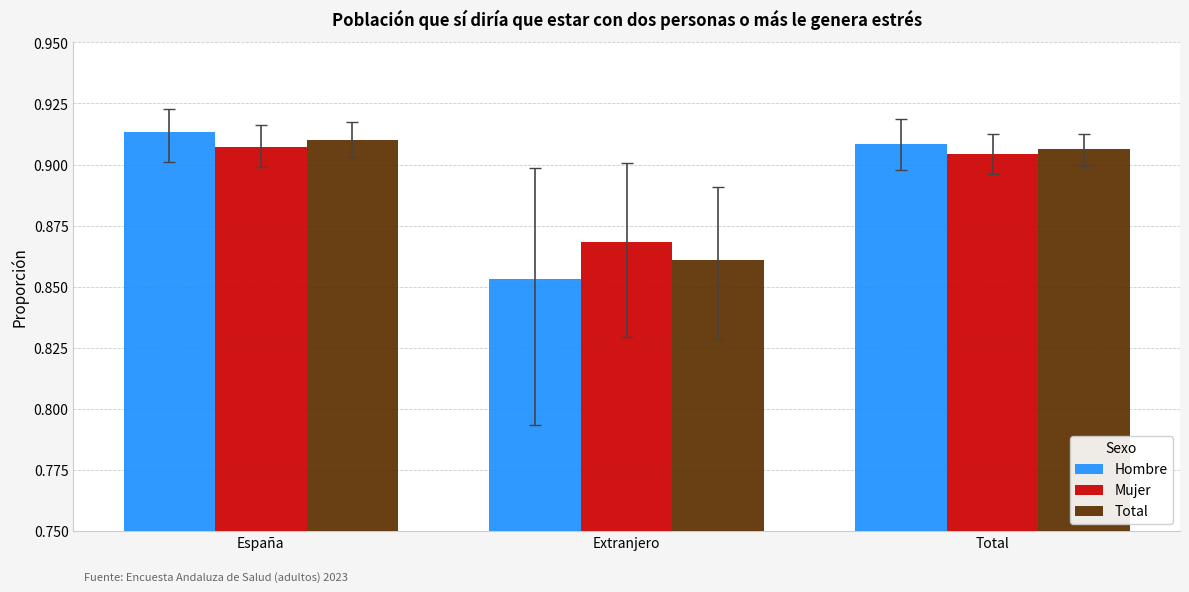

At which category does the chart reach its minimum across all series?

Extranjero